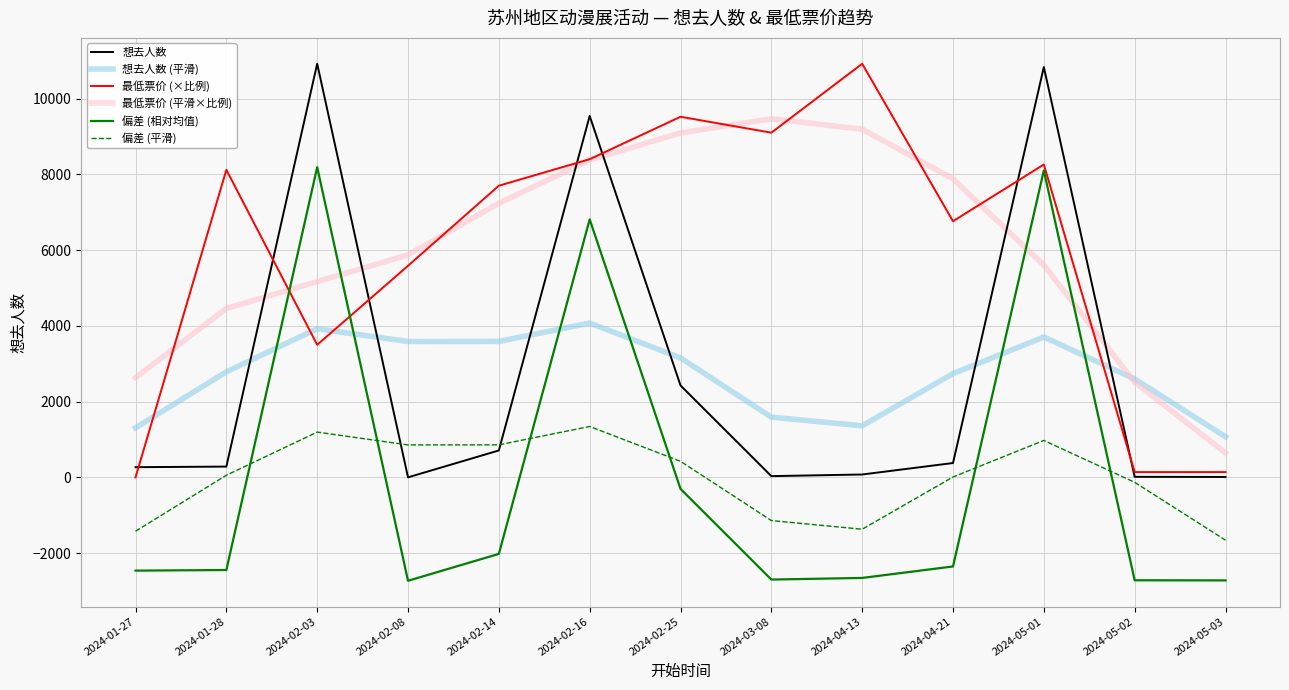

What is the maximum value shown in the chart?

10925.0